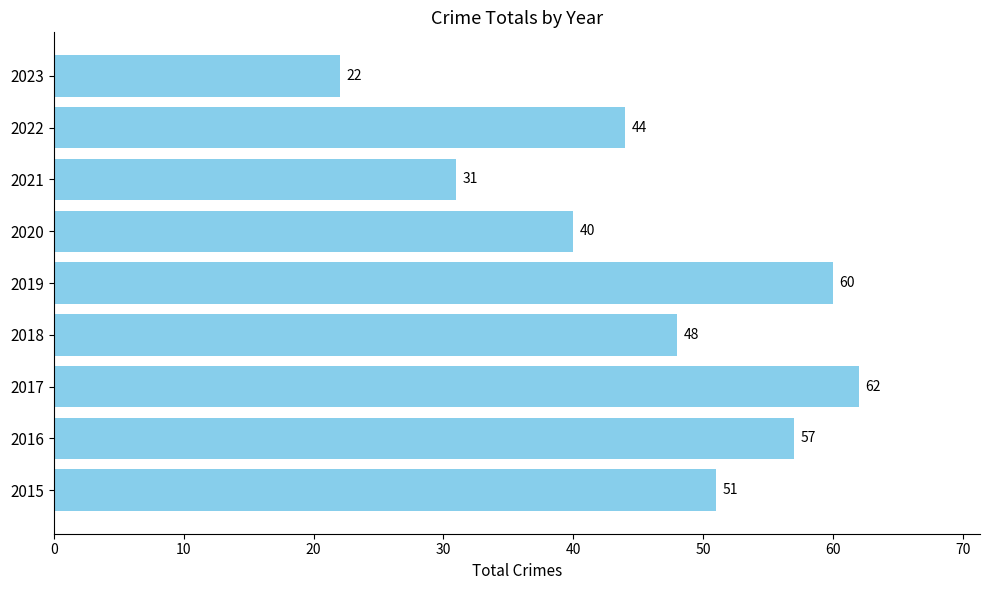

The chart shows a value of 35 at 2016. True or false?

False